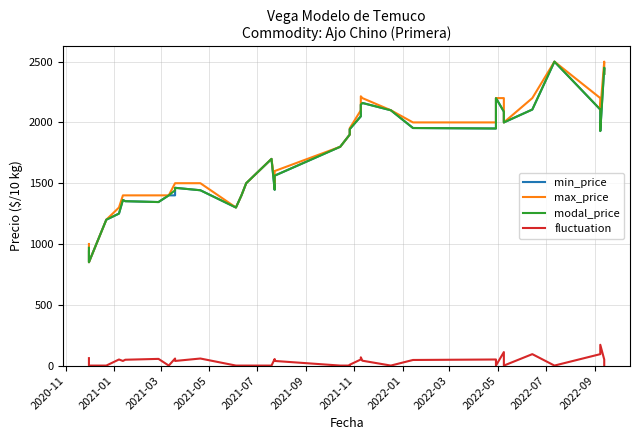

What is the greatest value displayed?

2500